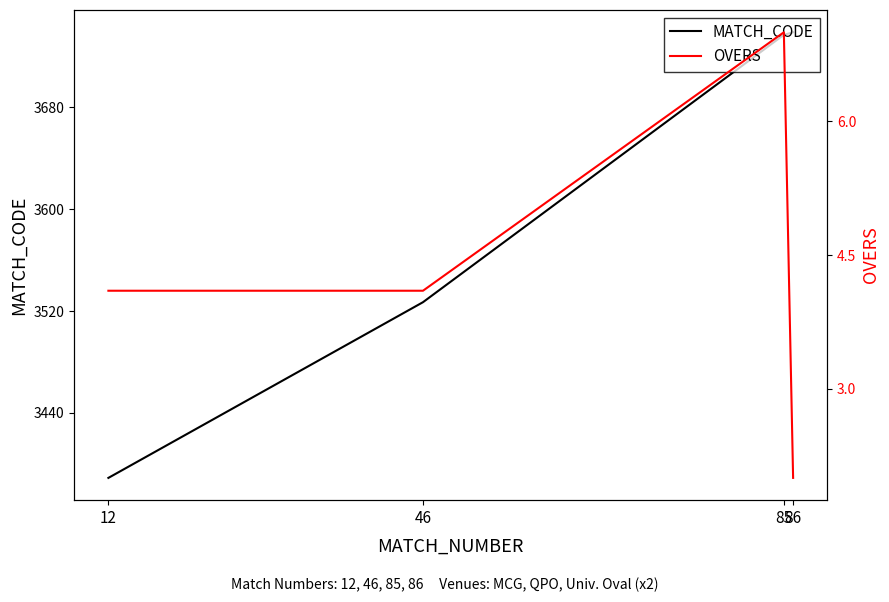

Reading right to left, transcribe all the data shown in this chart.

MATCH_CODE: 86=3739.0	85=3737.0	46=3527.0	12=3389.0
OVERS: 86=2.0	85=7.0	46=4.1	12=4.1